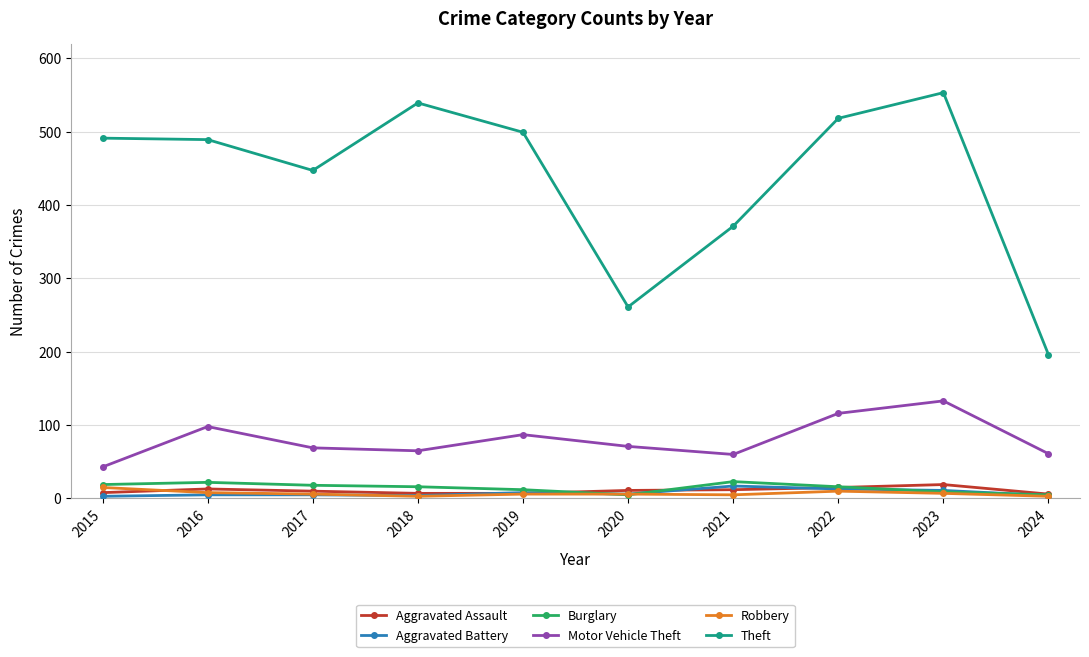

True or false: Theft has a value of 249 at 2021.

False